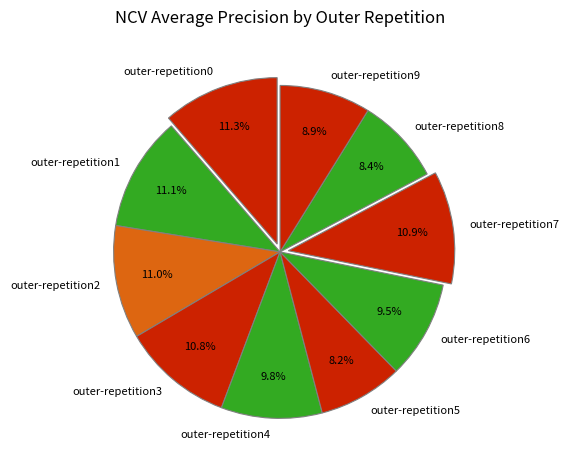

What percentage is NOT represented by outer-repetition1?

88.9%